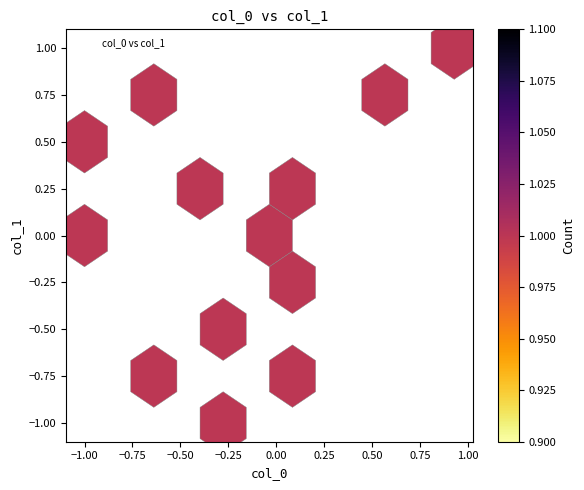

What is the range of X values (max minus min)?

1.9